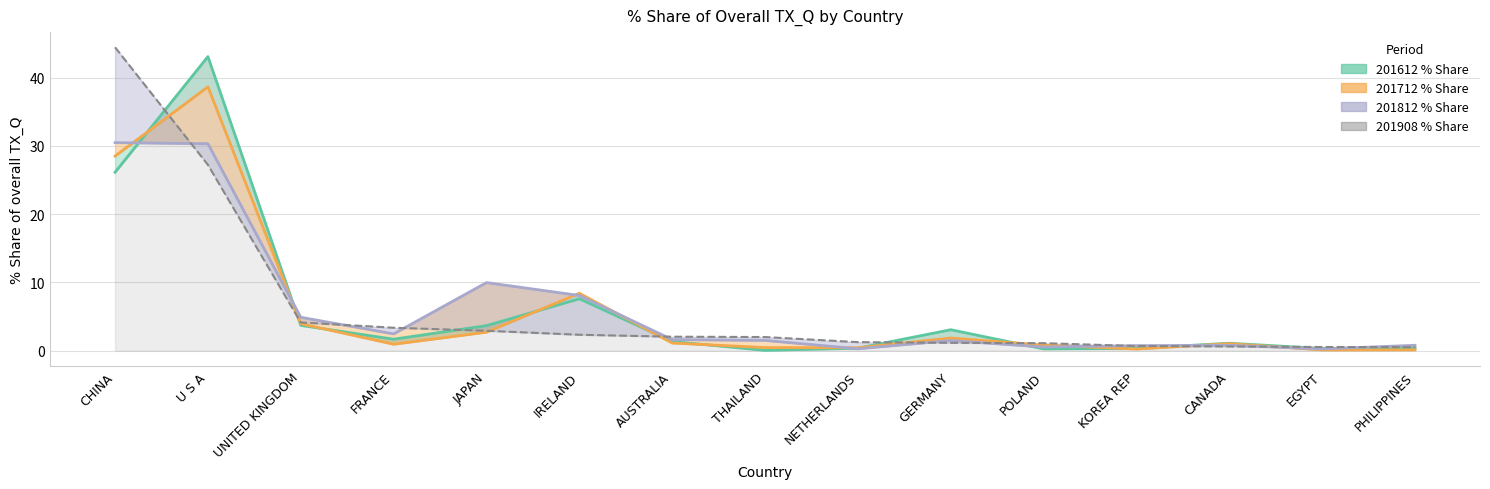

At which label does 201612_% Share reach its minimum?

THAILAND